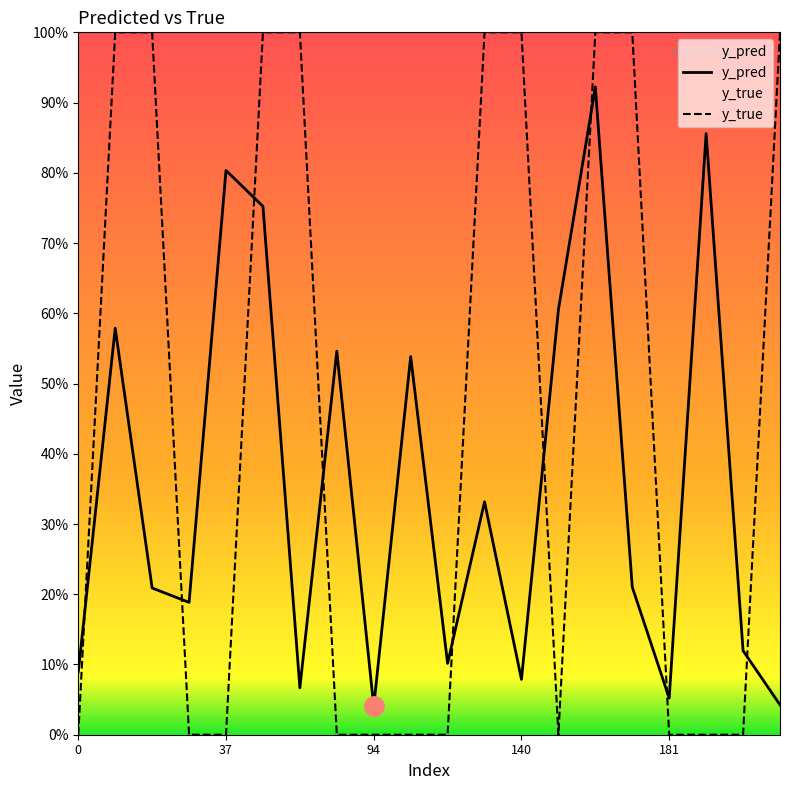

What is the sum of all y_true values?

9.0